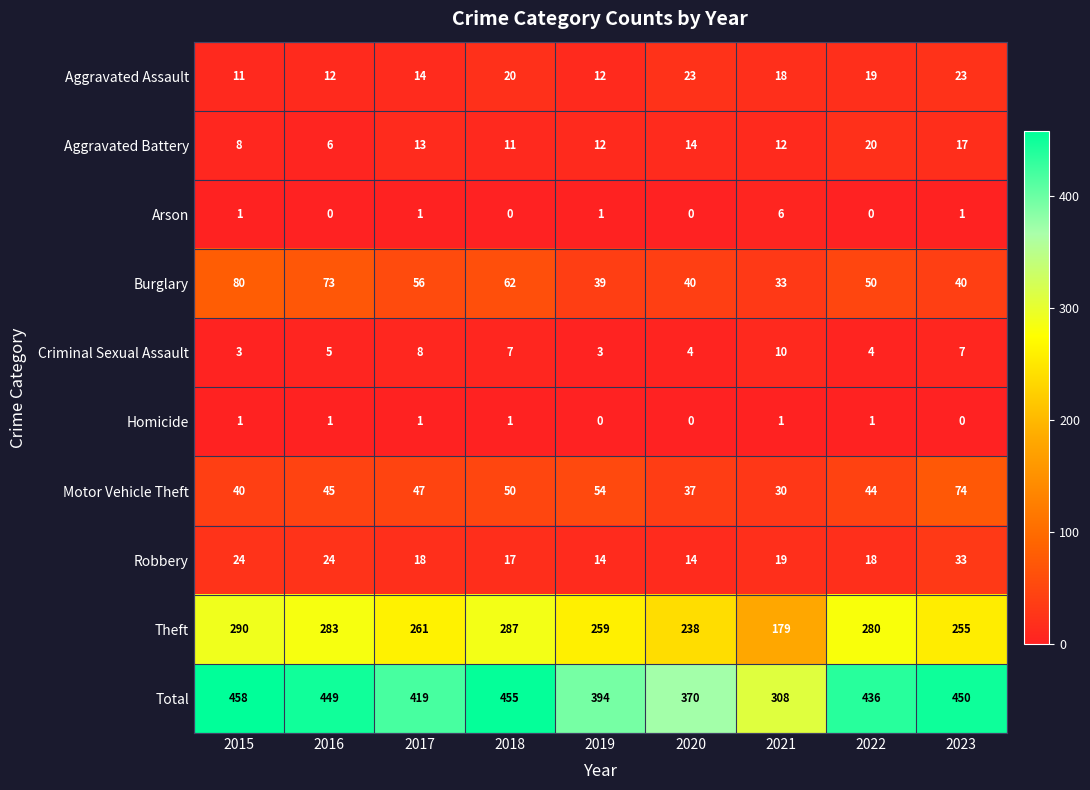

Which category has the highest value across all series?

2015